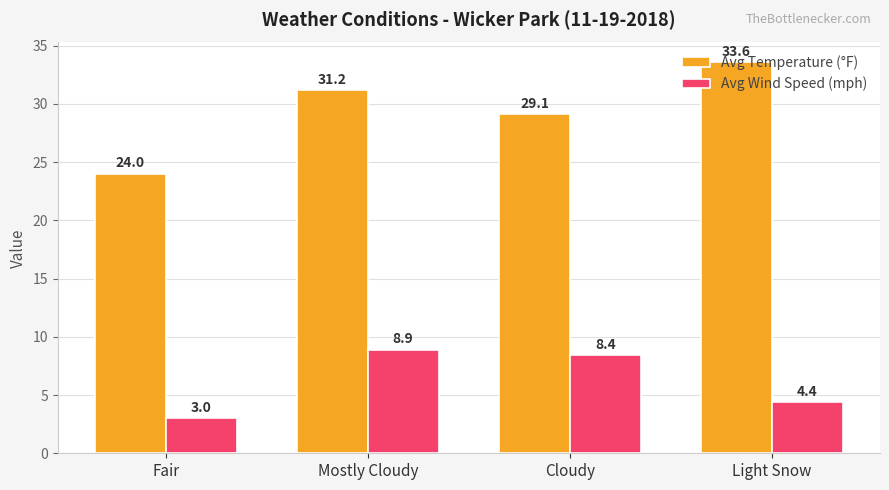

What is the value of the Avg Wind Speed (mph) bar at the 4th from the left?

4.4